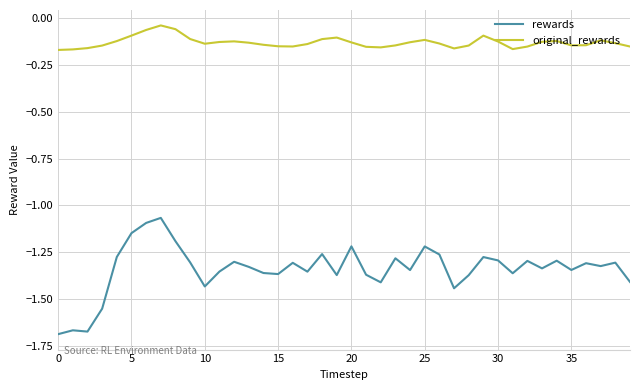

List the series in order of their overall mean, lowest first.

rewards, original_rewards